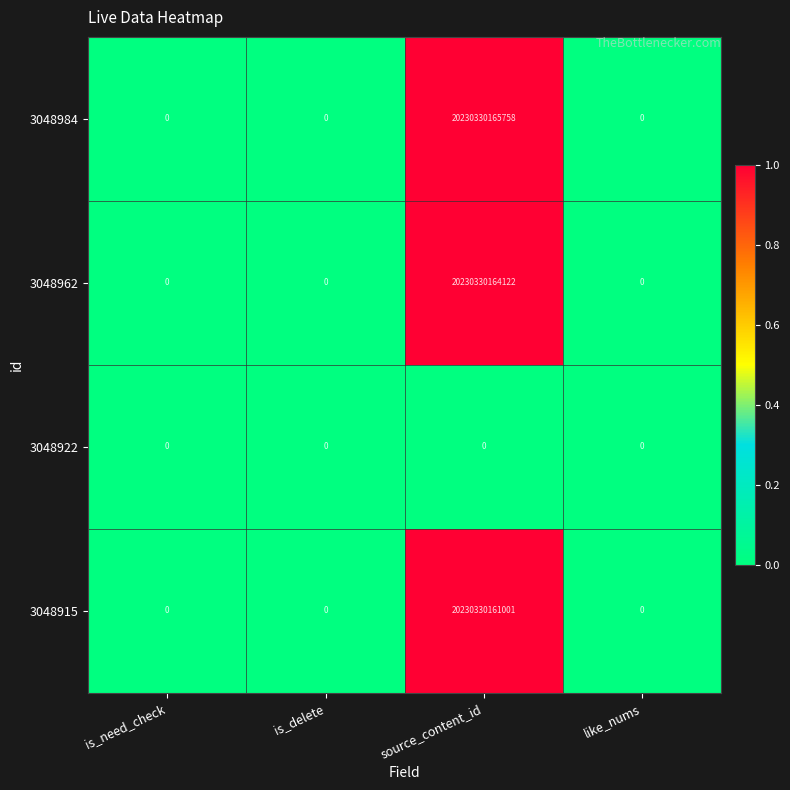

Which series has the widest spread of values?

3048984